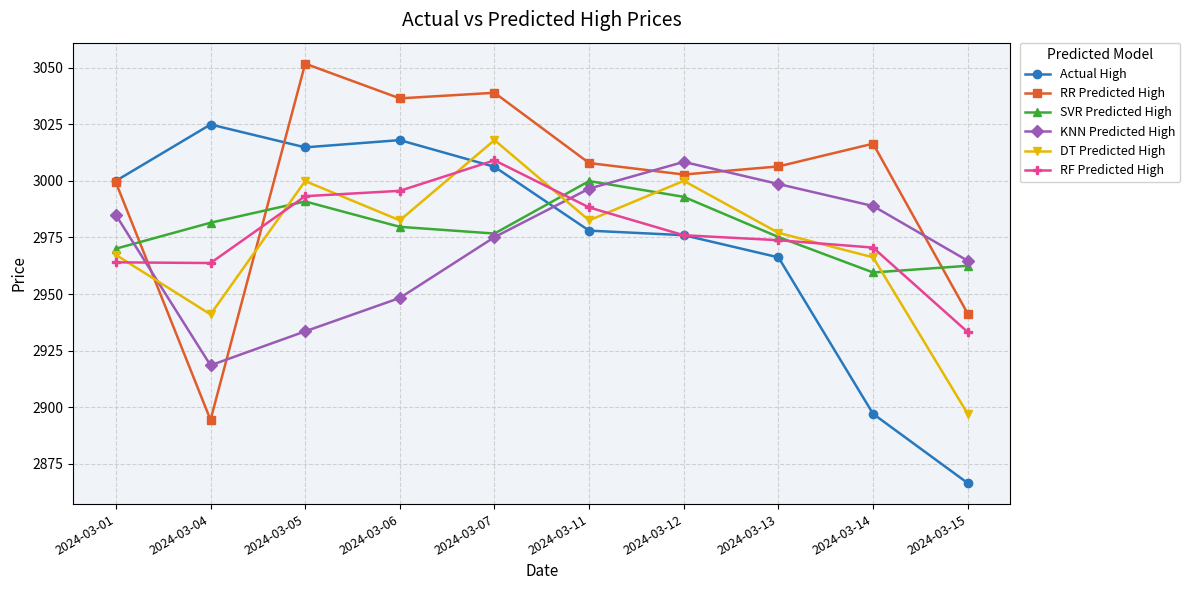

What is the spread (max minus min) of values at 2024-03-01?

36.0